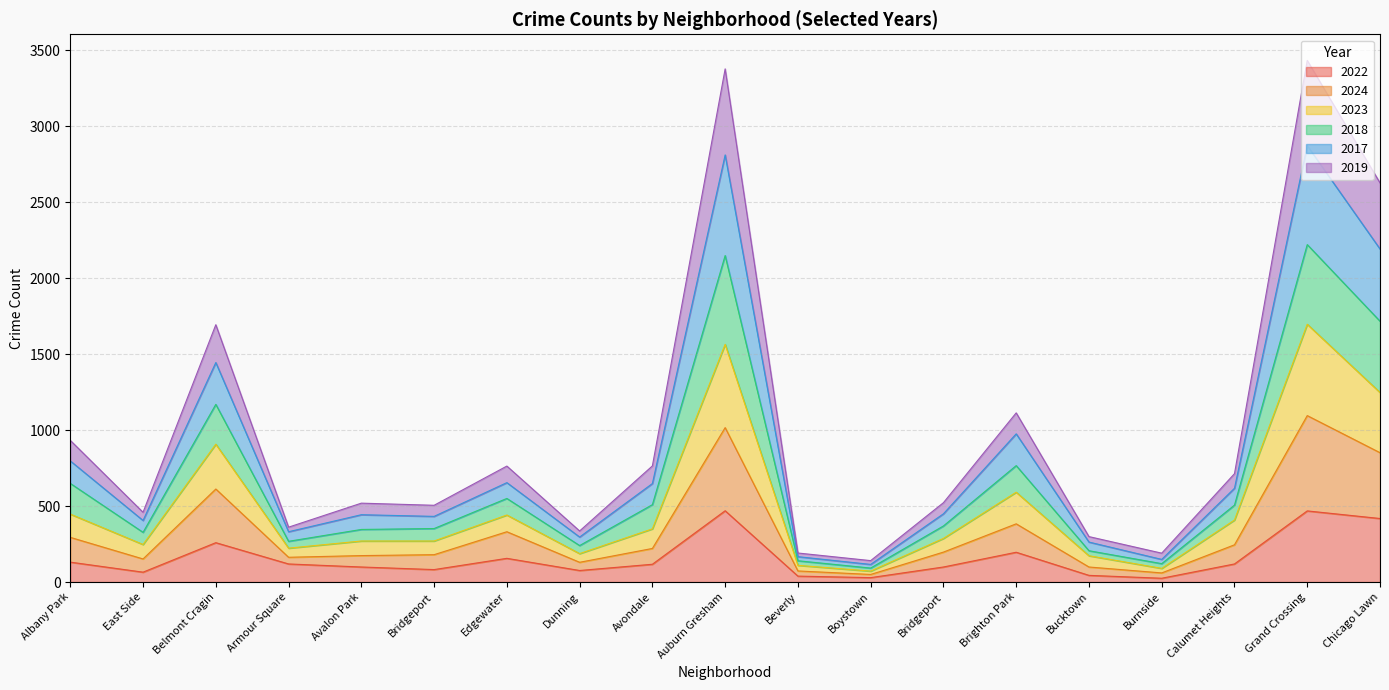

List the series in order of their overall mean, lowest first.

2022, 2019, 2024, 2017, 2023, 2018